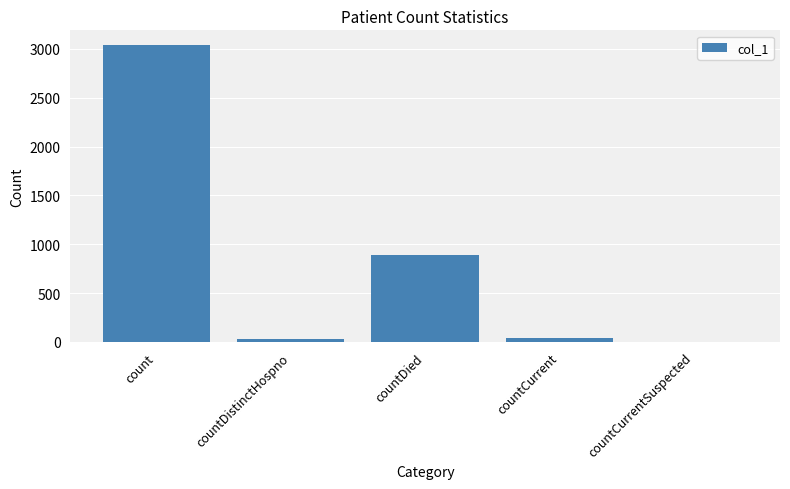

Is it true that the value at count is 3039?

True